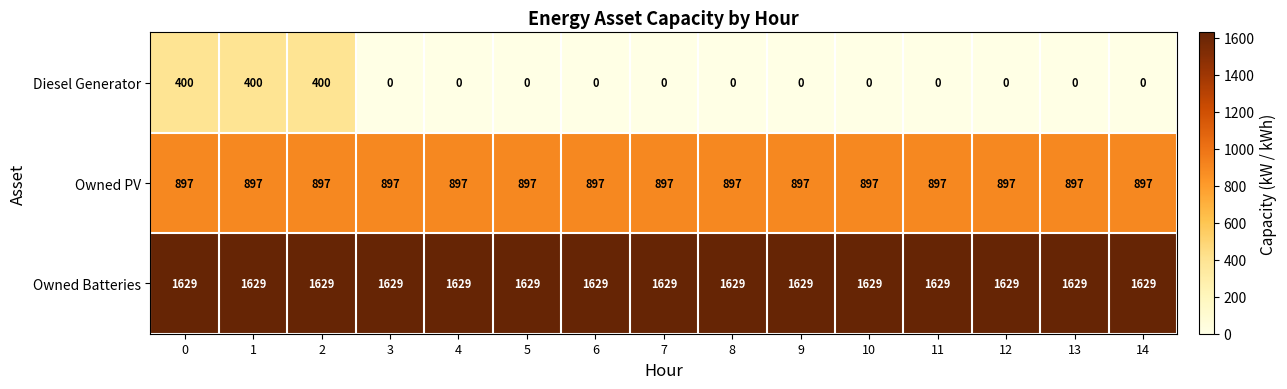

What is the greatest value displayed?

1629